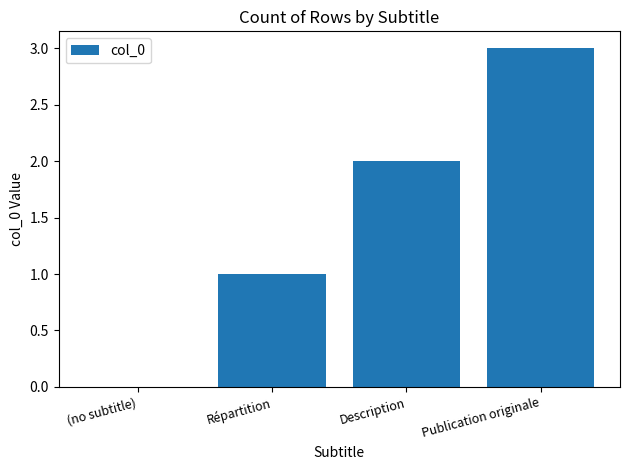

The value at (no subtitle) is 0. True or false?

True